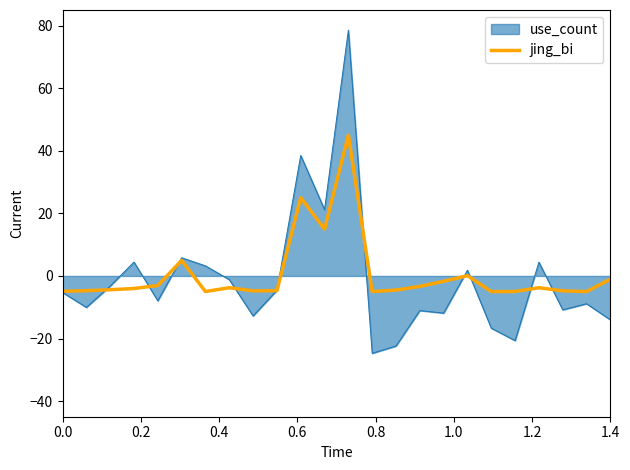

List the series in order of their peak value, highest first.

use_count, jing_bi